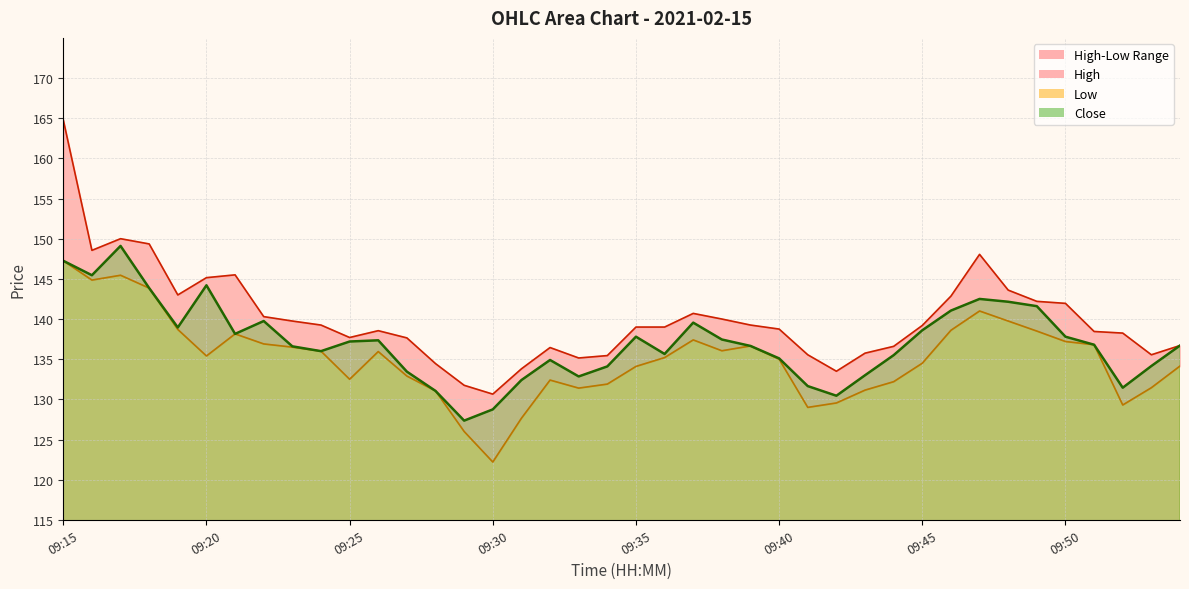

What is the sum of all Low values?

5404.6